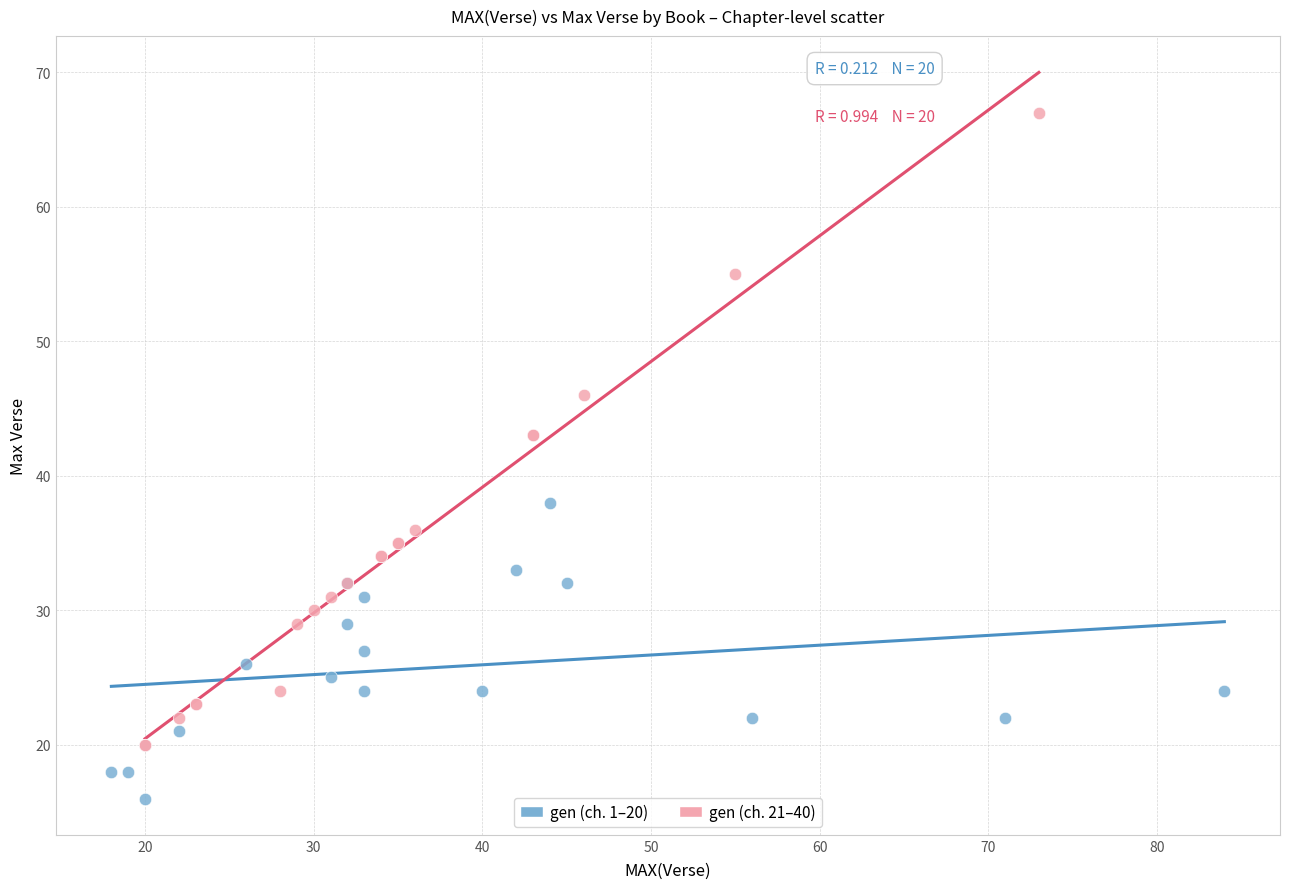

Which series contains the lowest Y value?

gen (ch. 1–20)